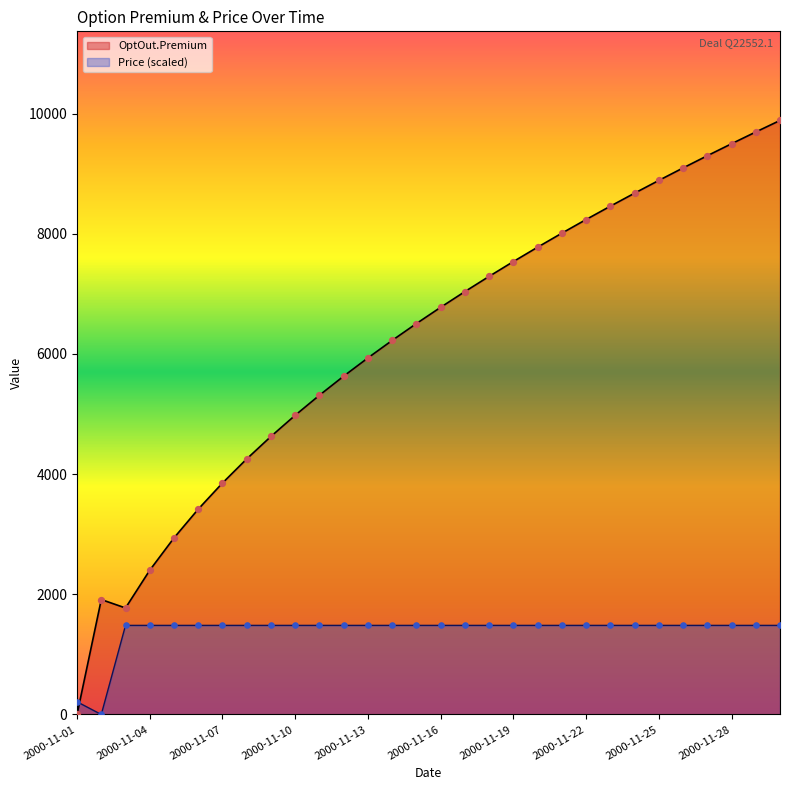

Is the value of Price at 2000-11-02 greater than the value of OptOut.Premium at 2000-11-07?

No